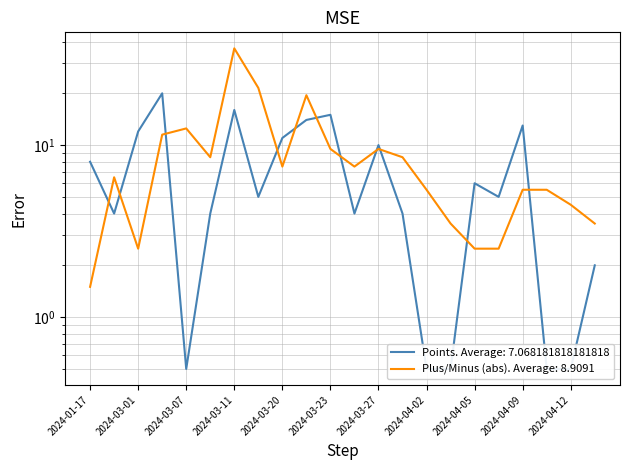

List the labels in order of value, largest first.

2024-03-05, 2024-03-11, 2024-03-23, 2024-03-22, 2024-04-09, 2024-03-01, 2024-03-20, 2024-03-27, 2024-01-17, 2024-04-05, 2024-03-17, 2024-04-07, 2024-01-26, 2024-03-09, 2024-03-25, 2024-03-31, 2024-04-14, 2024-03-07, 2024-04-02, 2024-04-03, 2024-04-10, 2024-04-12